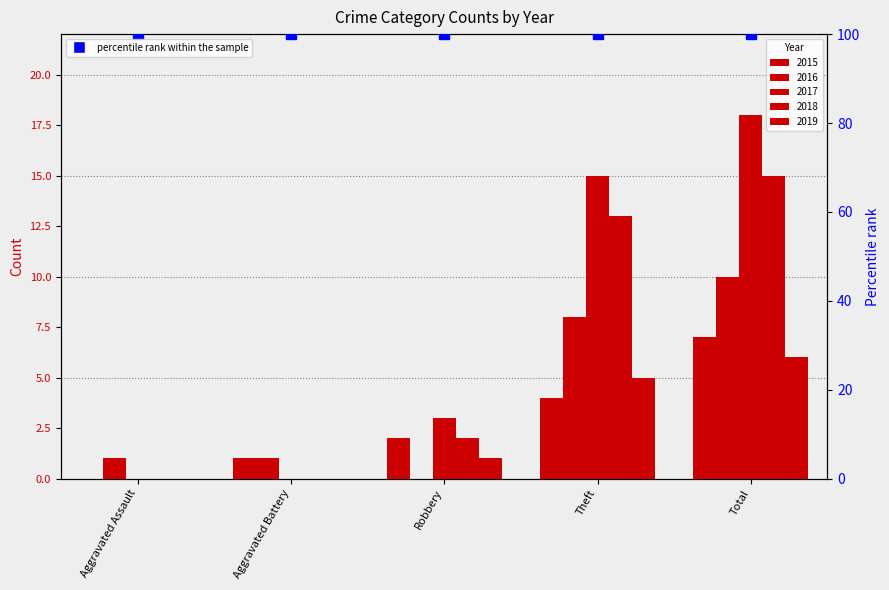

Which has a higher value, Aggravated Battery or Total?

Total